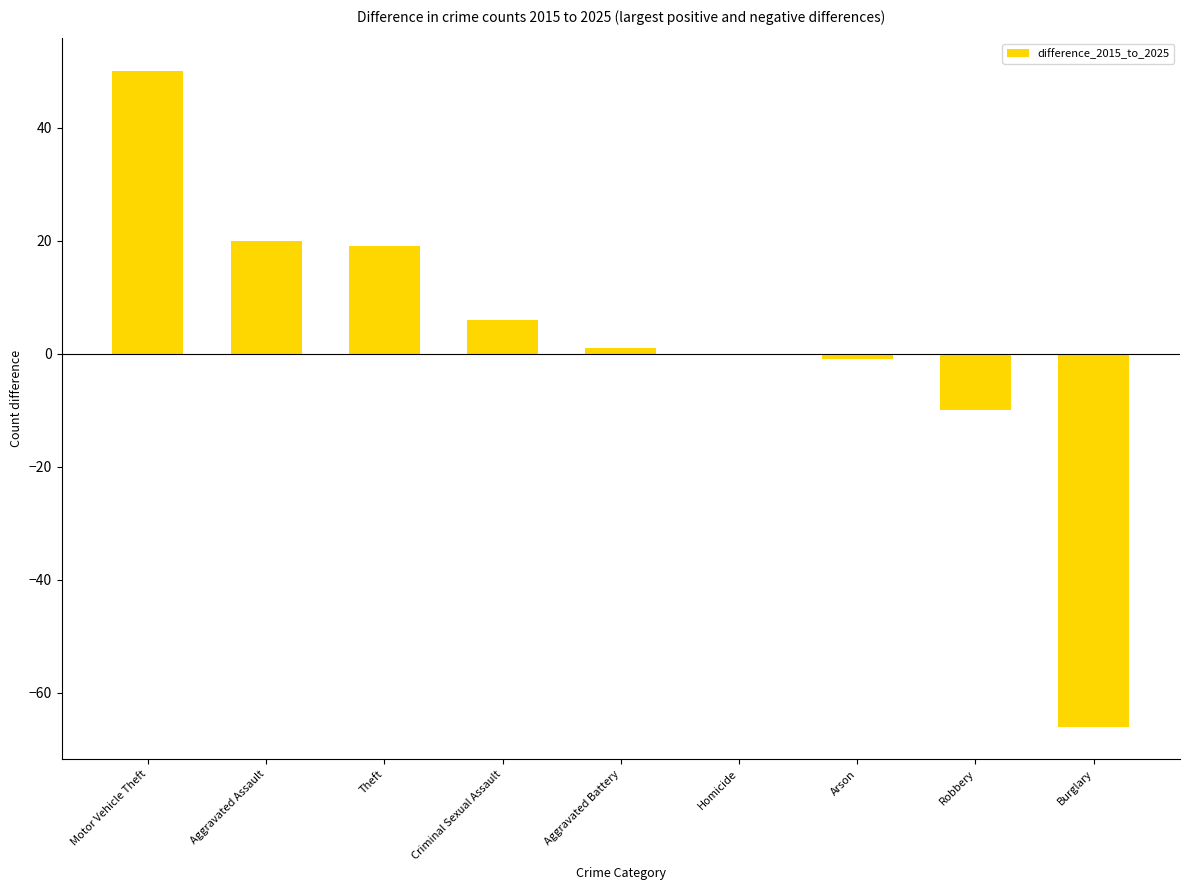

What is the difference between the values at Robbery and Theft?

29